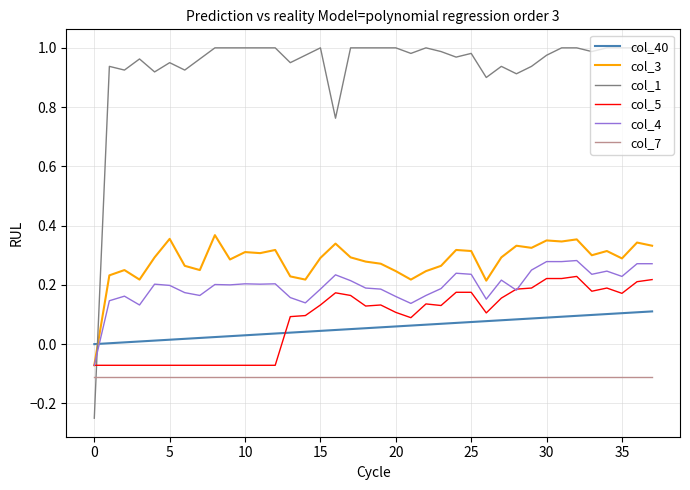

After their last crossing, which series has the higher values: col_1 or col_7?

col_1